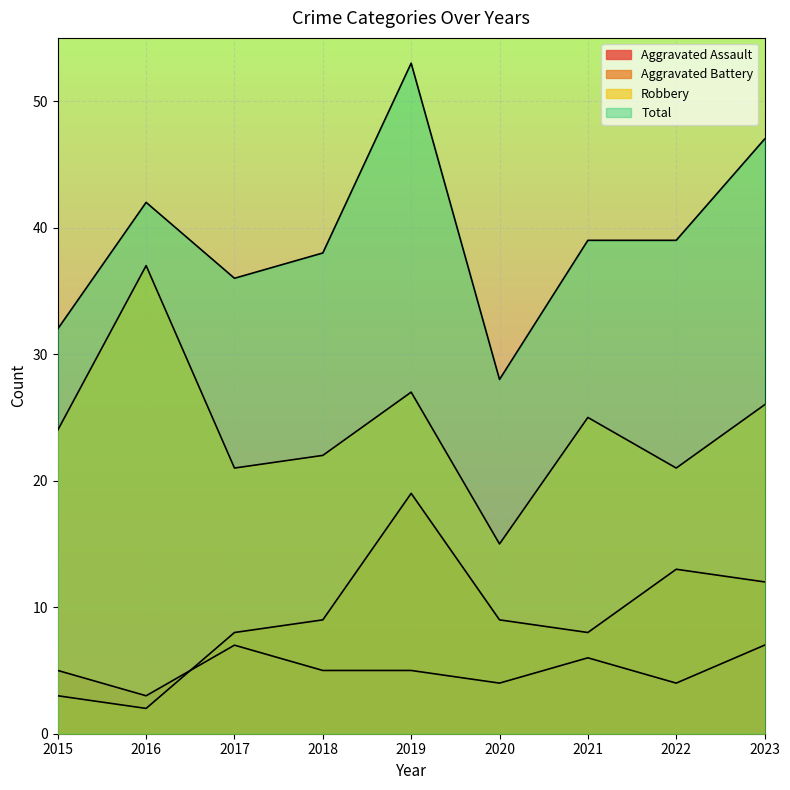

Which series has the widest spread of values?

Total